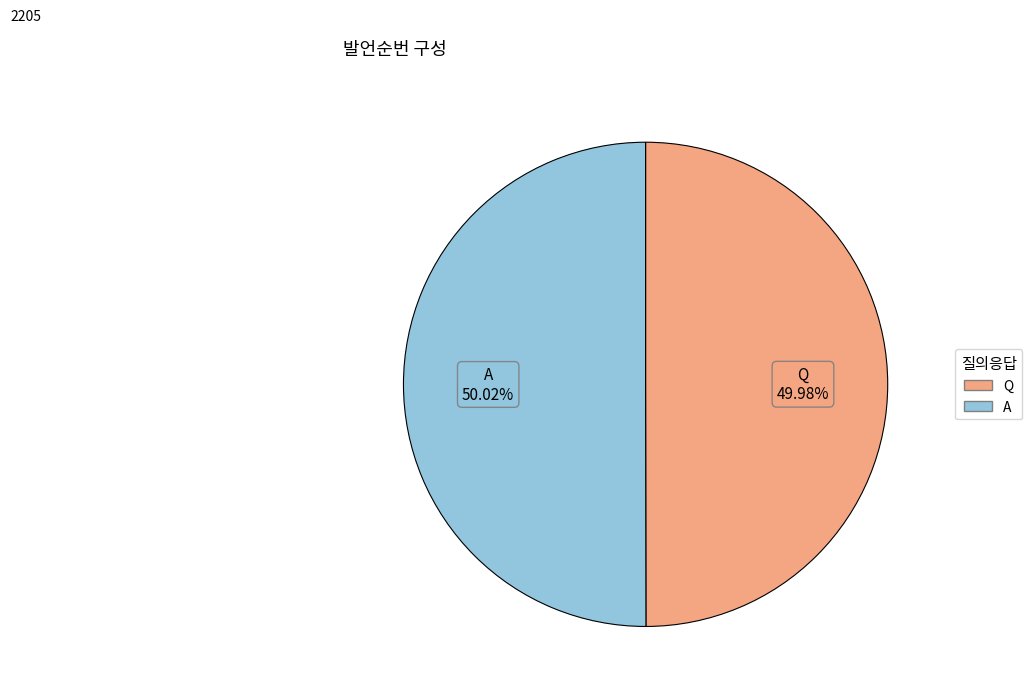

What is the ratio of the value at Q to the value at A?

1.0